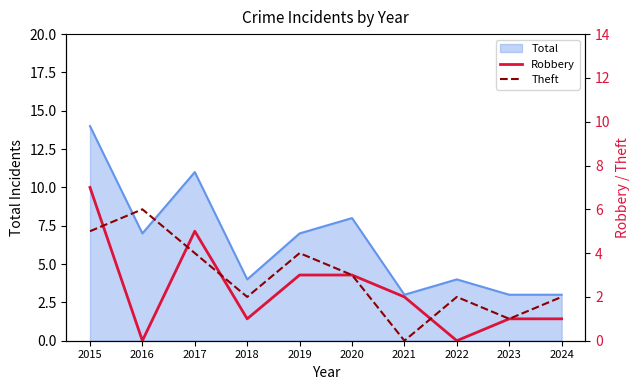

What is the value of the Theft point at the 8th from the left?

2